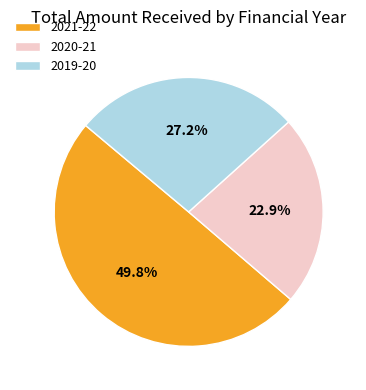

Is the sum of 2021-22 and 2019-20 greater than half?

Yes